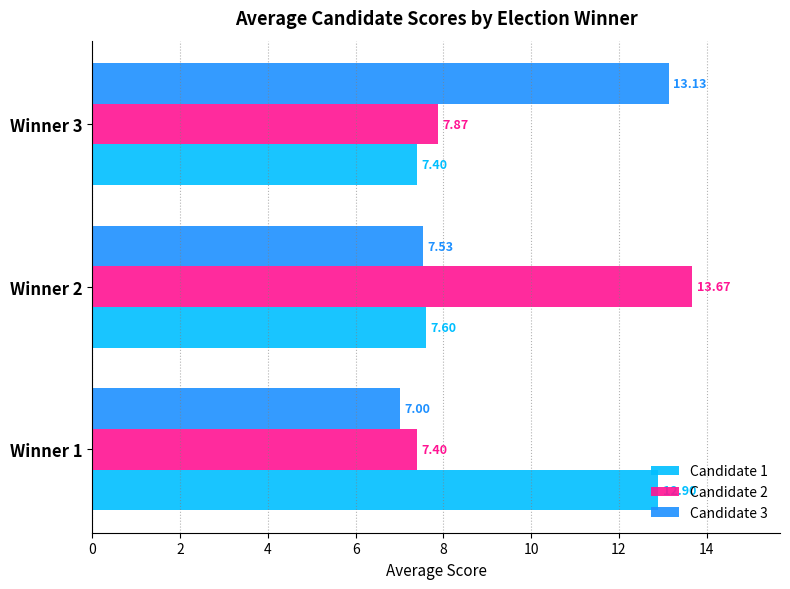

What is the sum of the Candidate 1 values at Winner 1 and Winner 3?

20.3